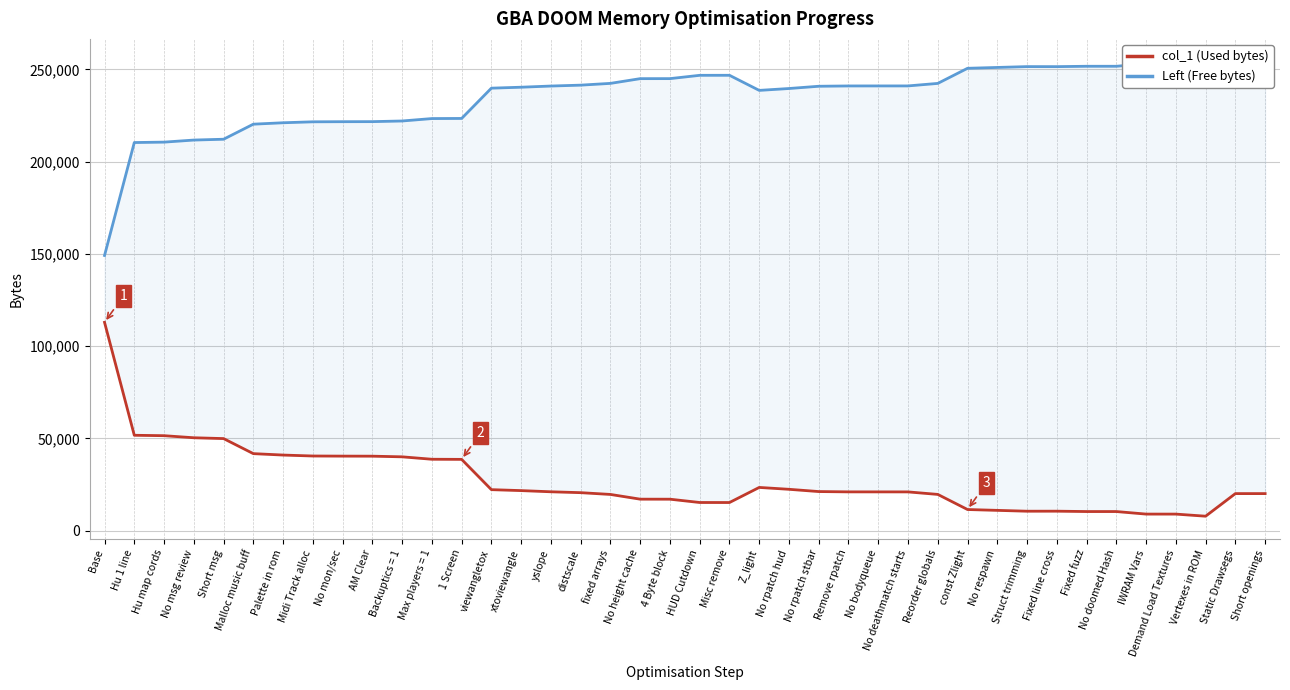

Which label corresponds to the largest value in the chart?

Vertexes in ROM